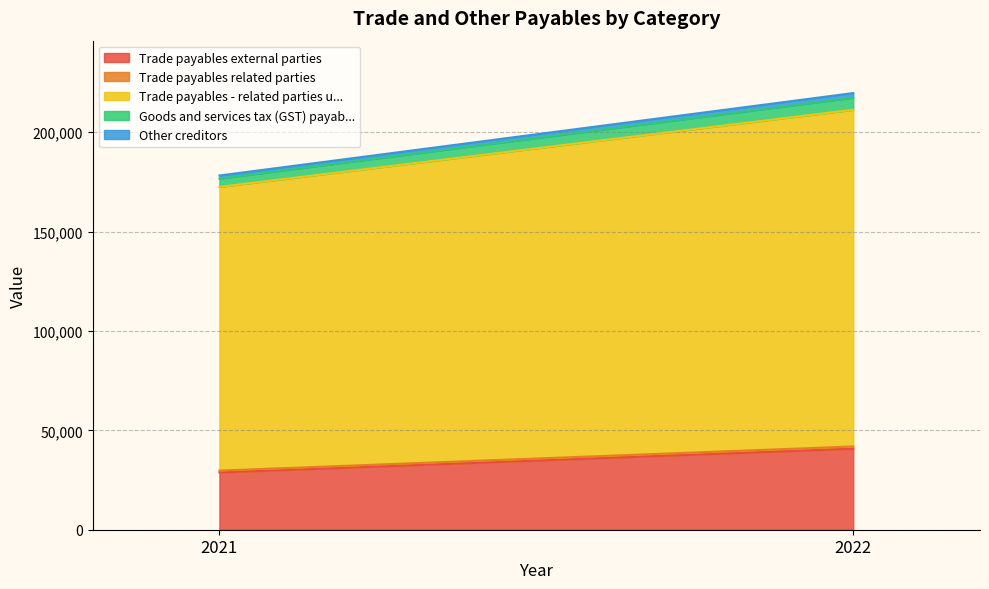

List the series in order of their peak value, lowest first.

Trade payables related parties, Other creditors, Goods and services tax (GST) payab..., Trade payables external parties, Trade payables - related parties u...